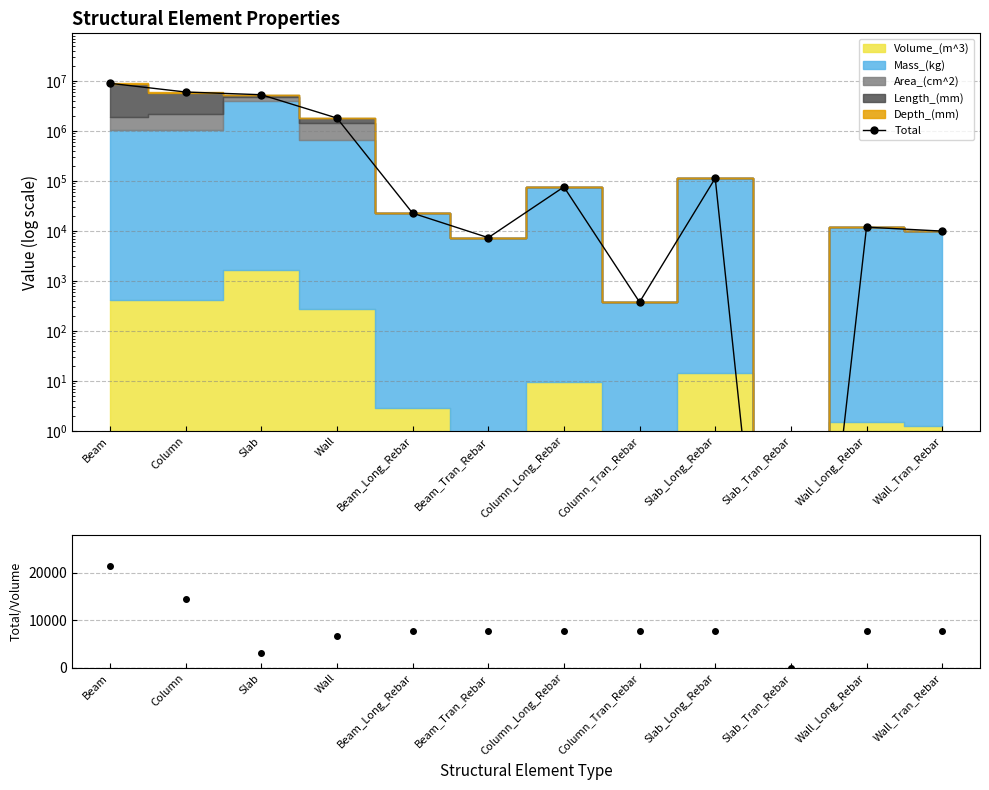

Where is the first local minimum for Total/Volume?

Slab